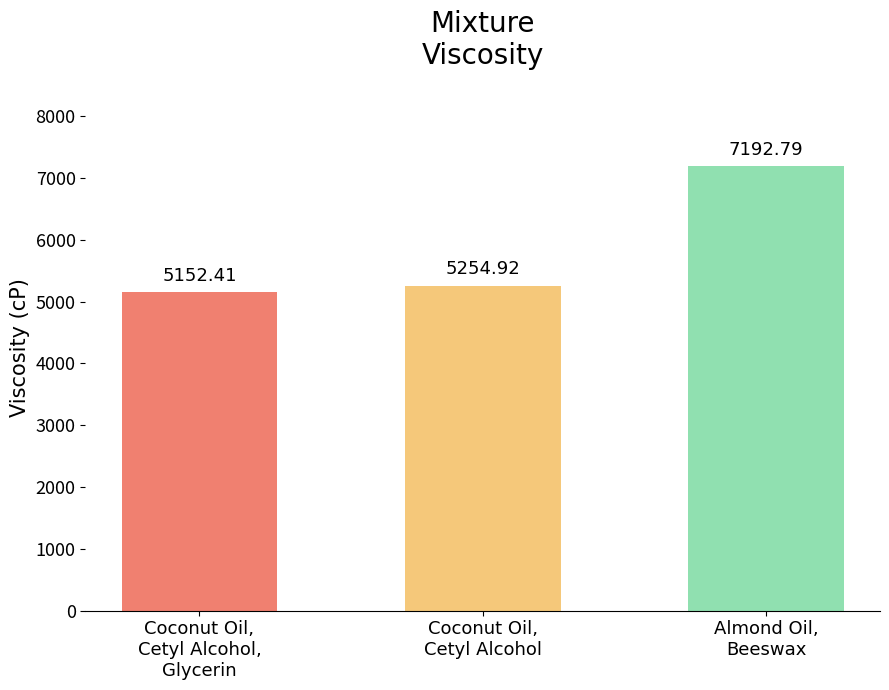

The value at Coconut Oil,
Cetyl Alcohol is 7087.2. True or false?

False